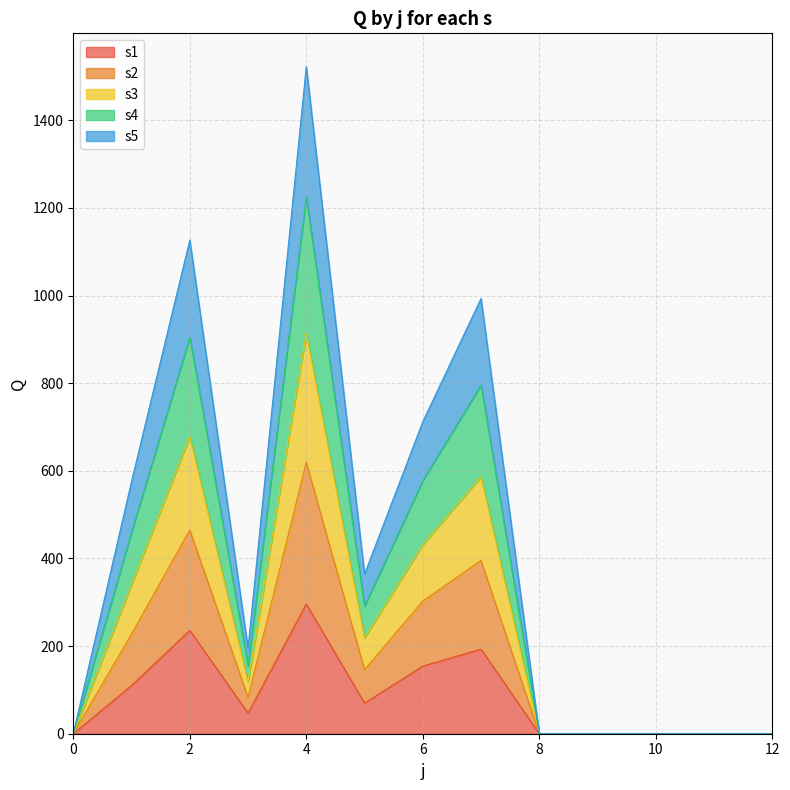

Which label corresponds to the largest value in the chart?

4